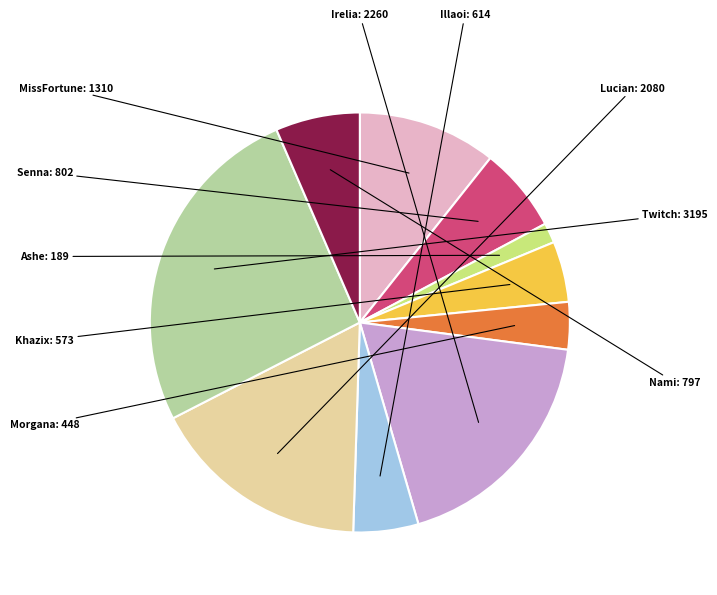

To the nearest percent, what percentage of the pie is Twitch?

26%